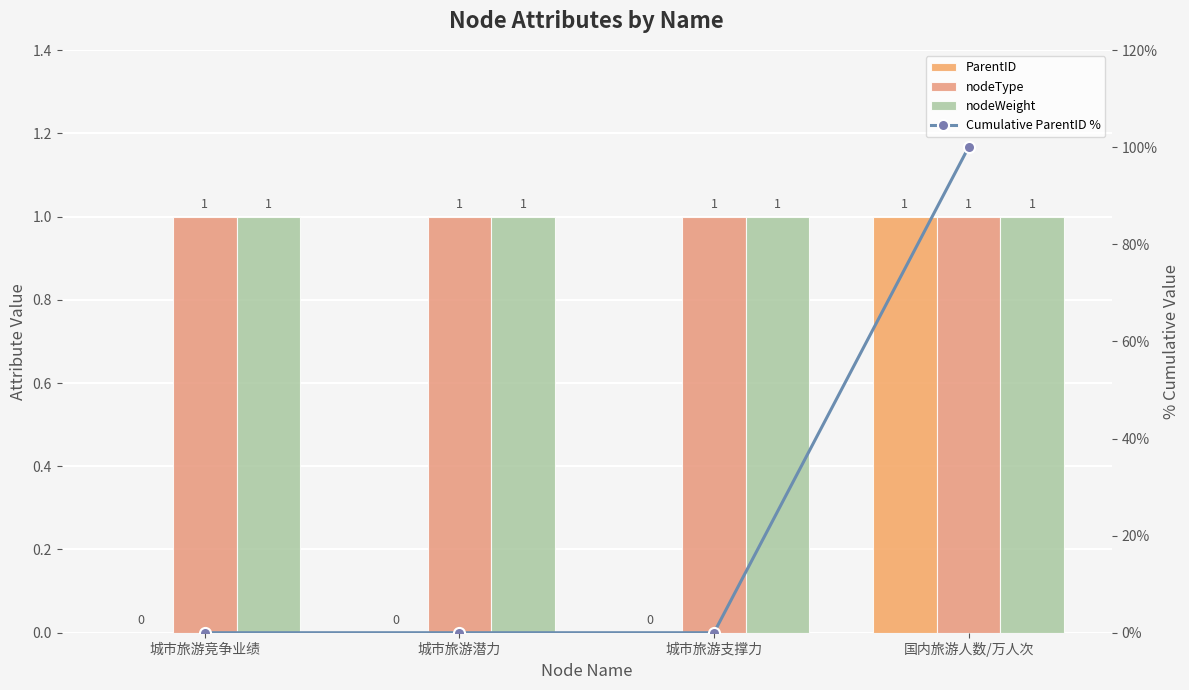

What is the label of the 3rd bar from the right?

城市旅游潜力